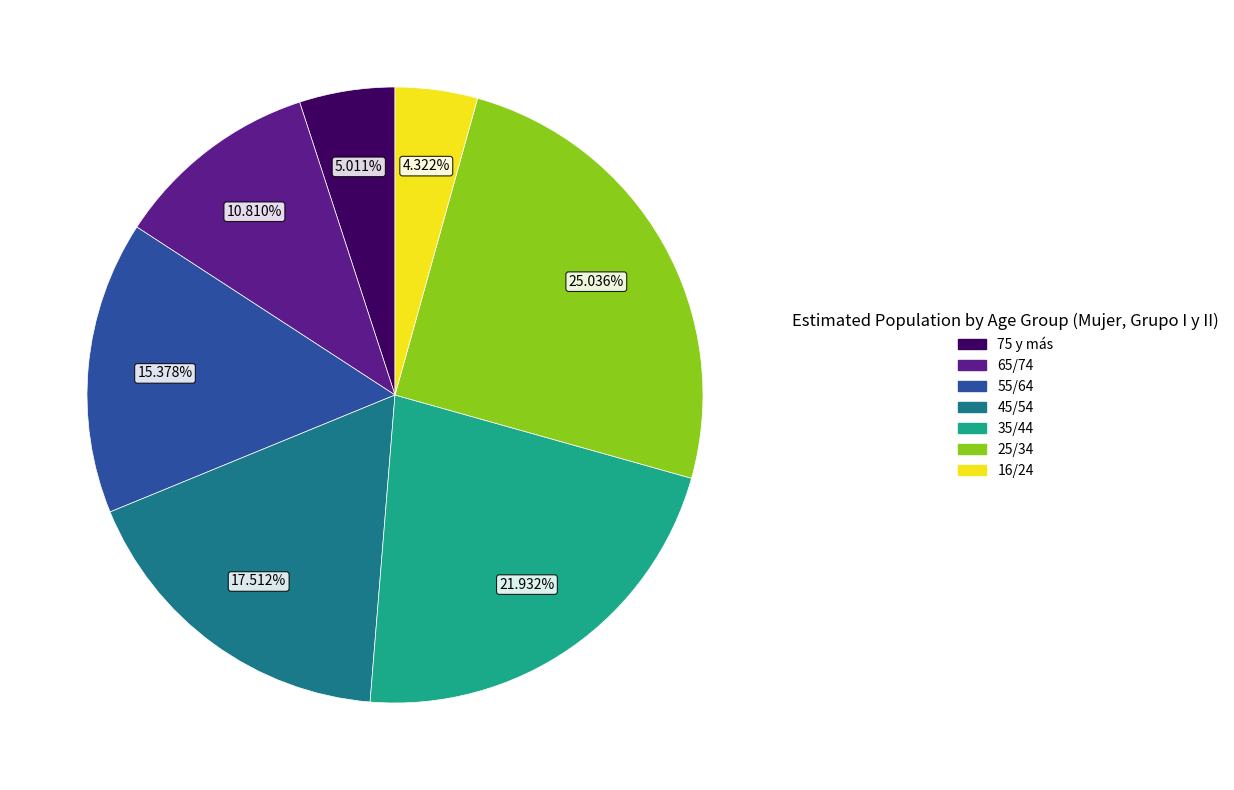

Does 45/54 represent more than half of the total?

No